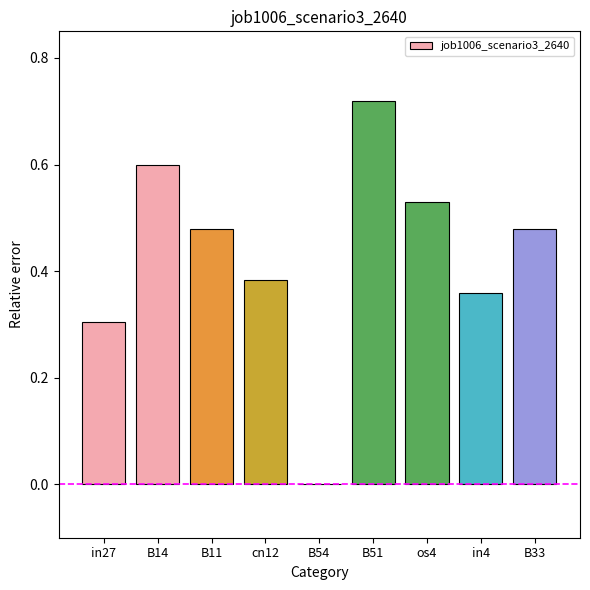

How many series are shown in this chart?

1